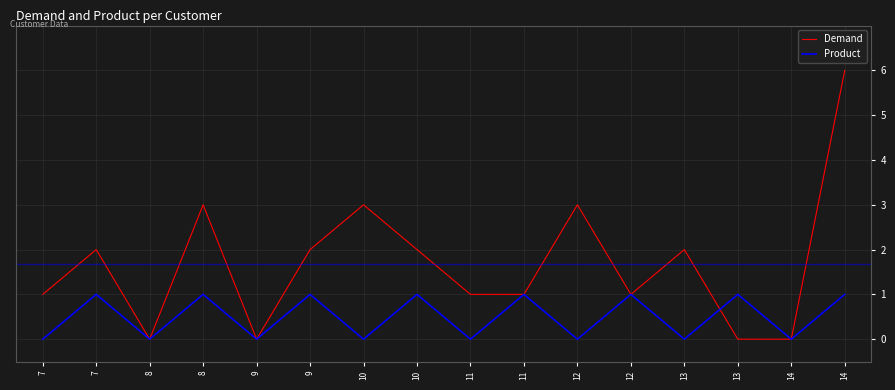

What is the difference between the Demand values at 11 and 10?

2